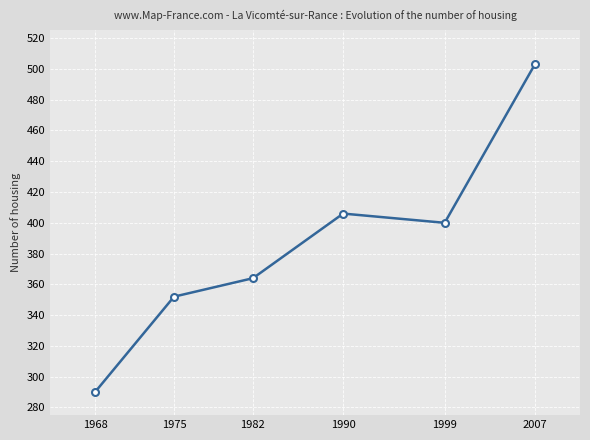

Reading left to right, list all the values displayed in this chart.

290	352	364	406	400	503